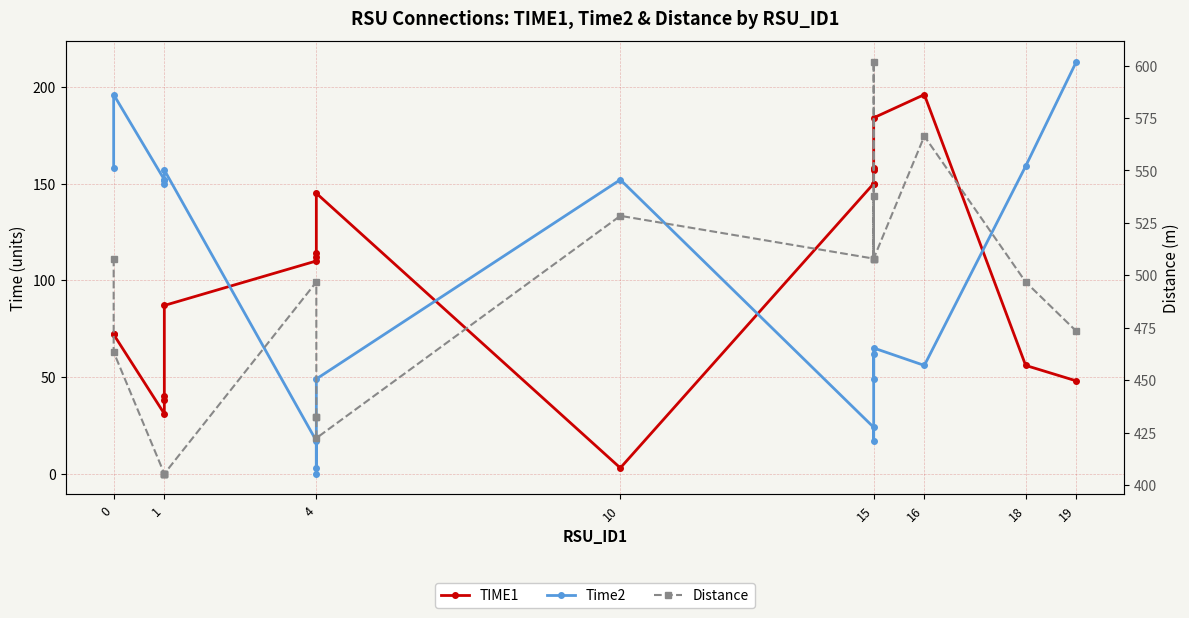

True or false: Time2 has more than 2 interior local peaks.

True